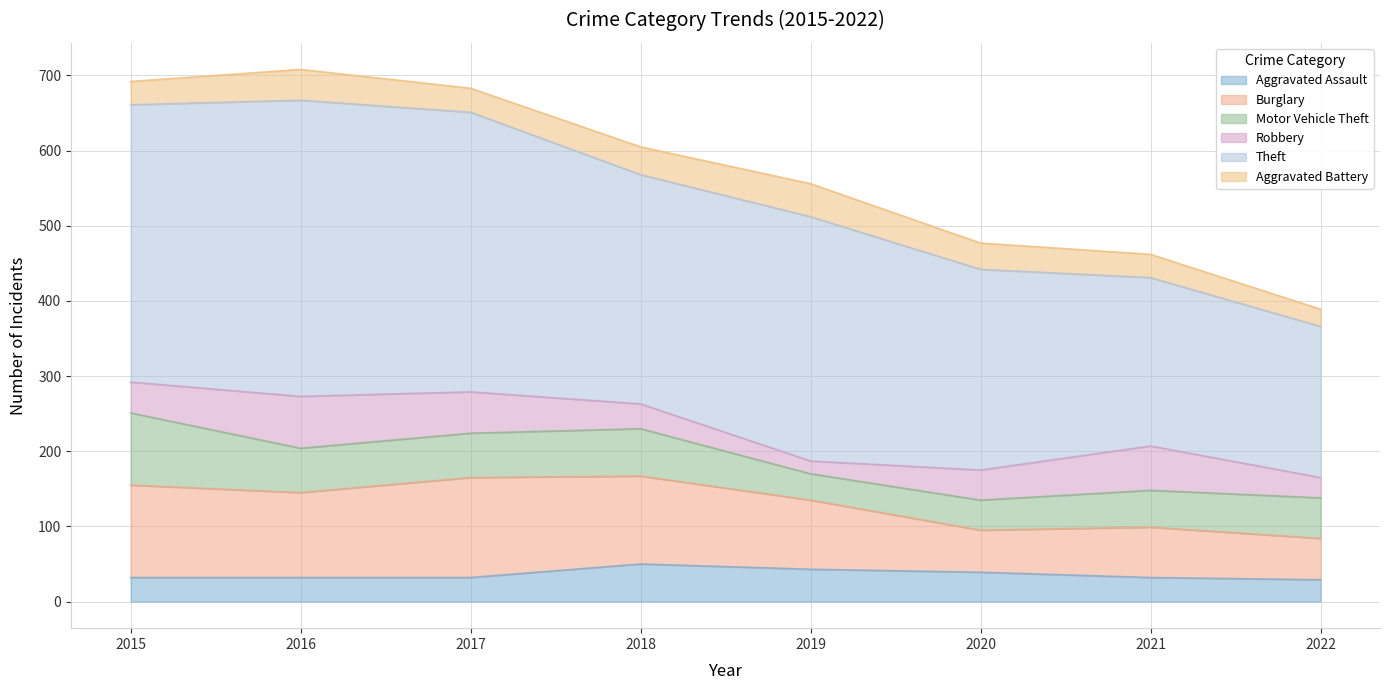

What is the difference between the Theft values at 2015 and 2021?

145